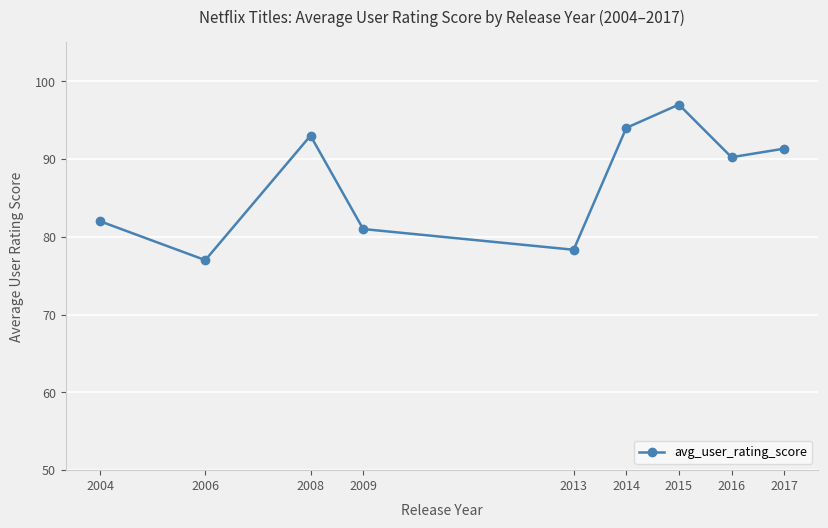

Reading left to right, what are all the values shown in this chart?

82.0	77.0	93.0	81.0	78.3	94.0	97.0	90.2	91.3